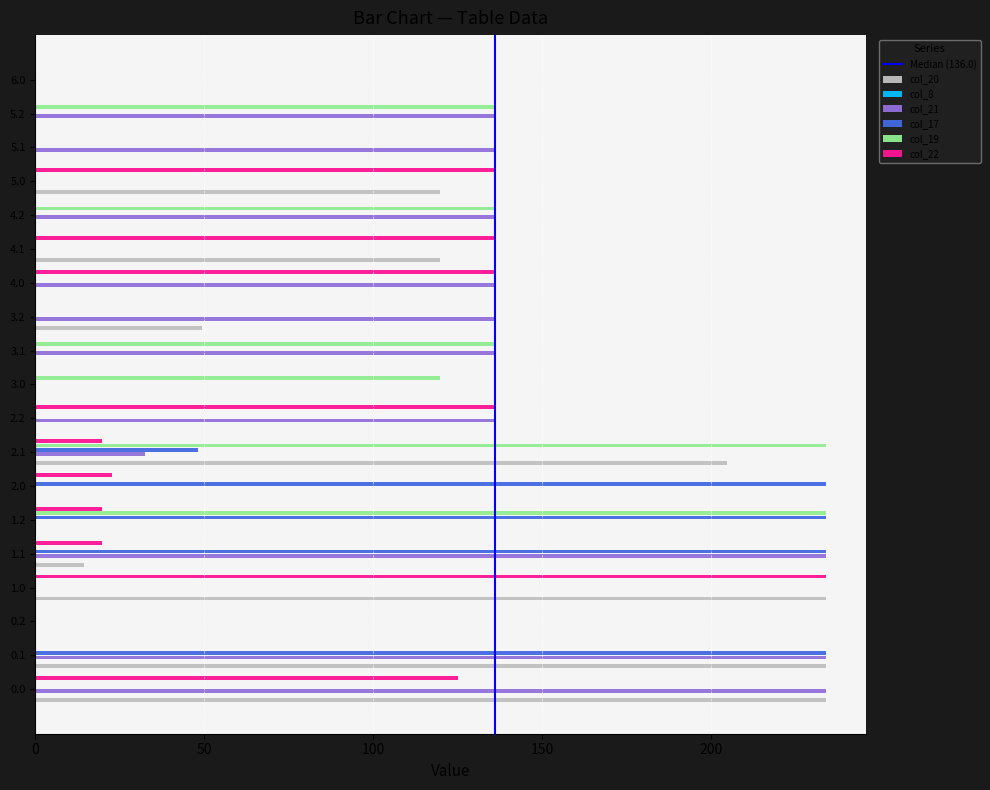

What is the total value across all series at 1.1?

502.5